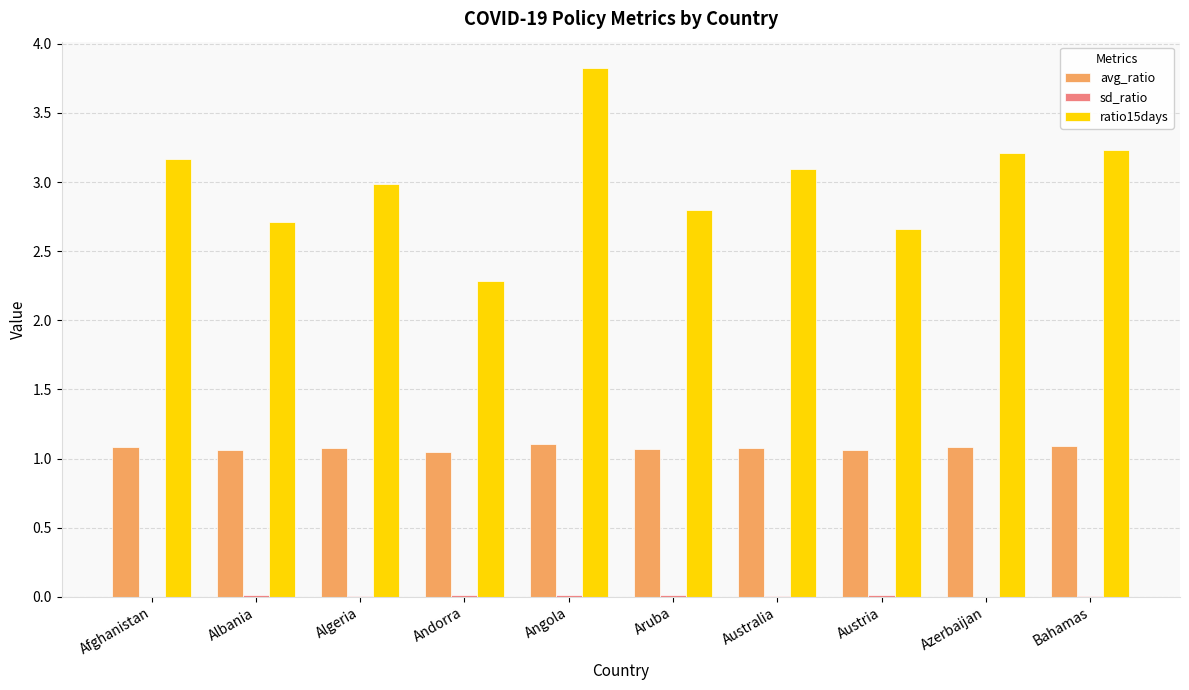

Are the bars grouped side by side (vs. stacked)?

Yes